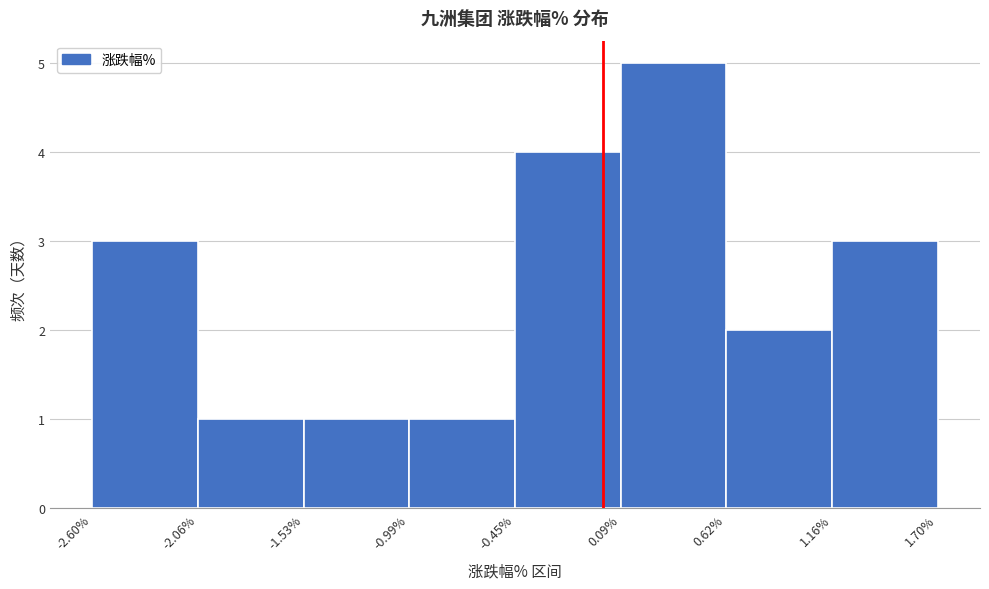

Over which range of the x-axis is the bar tallest?

0.09% to 0.62%